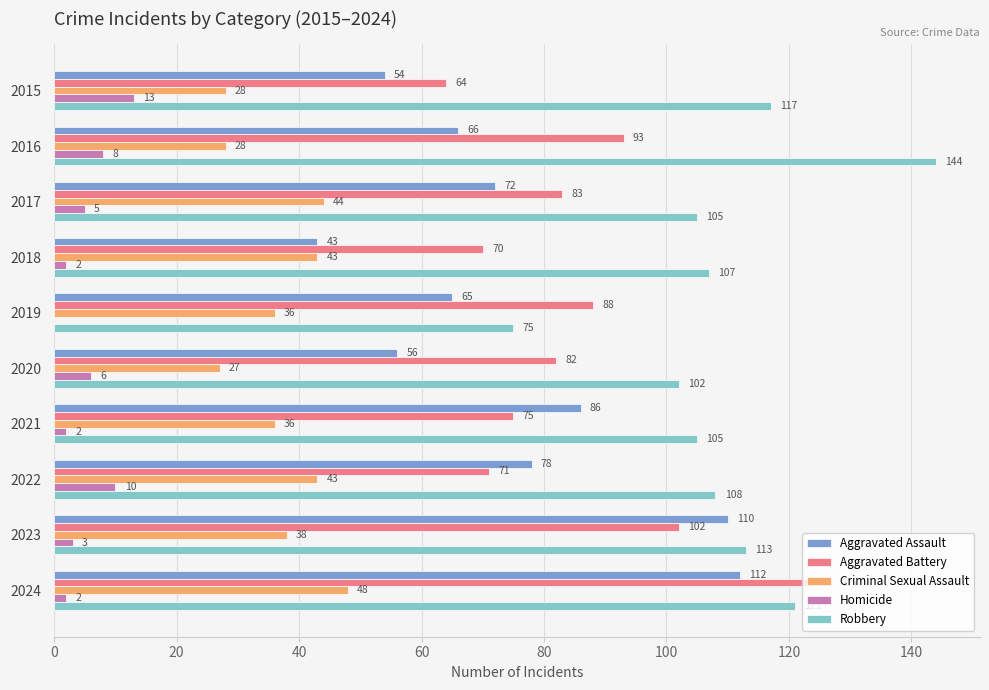

Between 2016 and 2022, which series saw the biggest shift?

Robbery